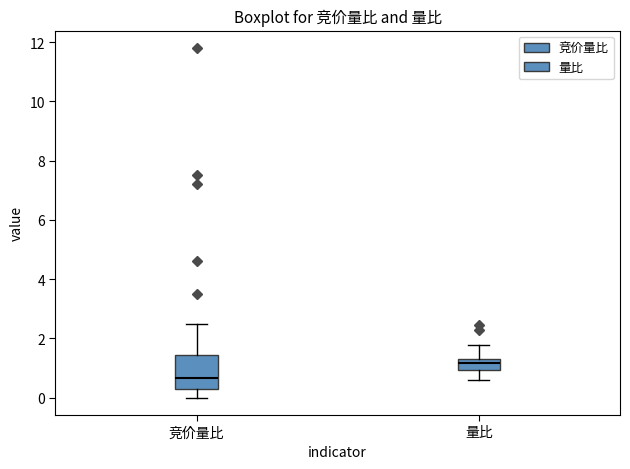

Reading left to right, transcribe this box plot: for each box, give where its median line is, the range the box spans, and where its two whiskers end, as read against the y-axis. The values are not printed on the chart, so give them approximately, as read against the axis.

竞价量比: median 0.6, box 0.4 to 1.4, whiskers 0.0 to 2.6
量比: median 1.2, box 1.0 to 1.4, whiskers 0.6 to 1.8